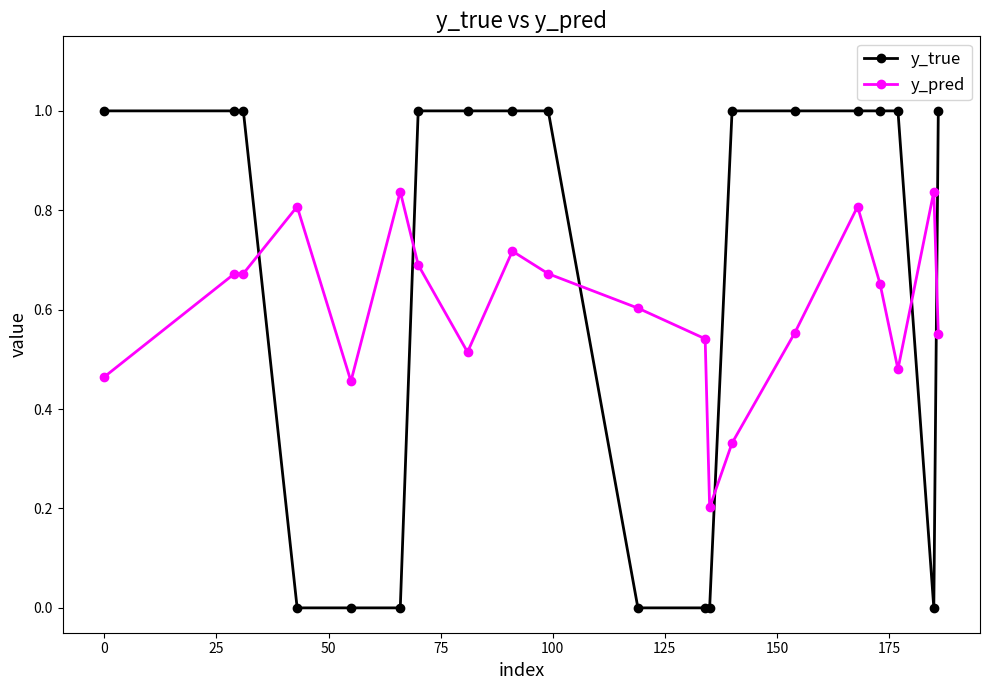

What is the sum of all y_pred values?

12.1